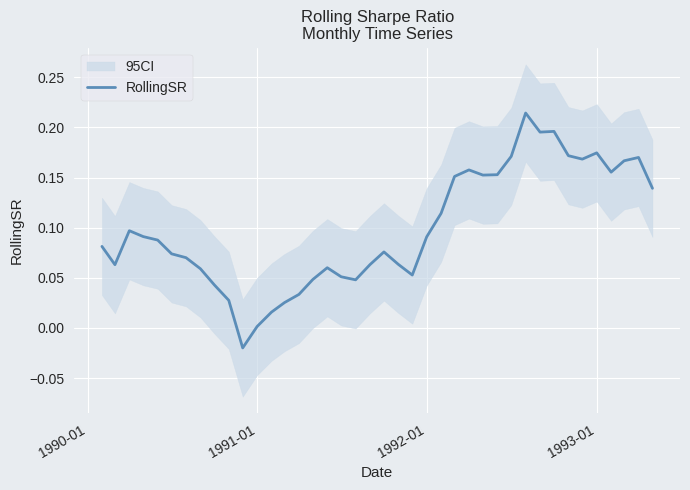

How many points are lower than both their immediate neighbors (excluding endpoints)?

8